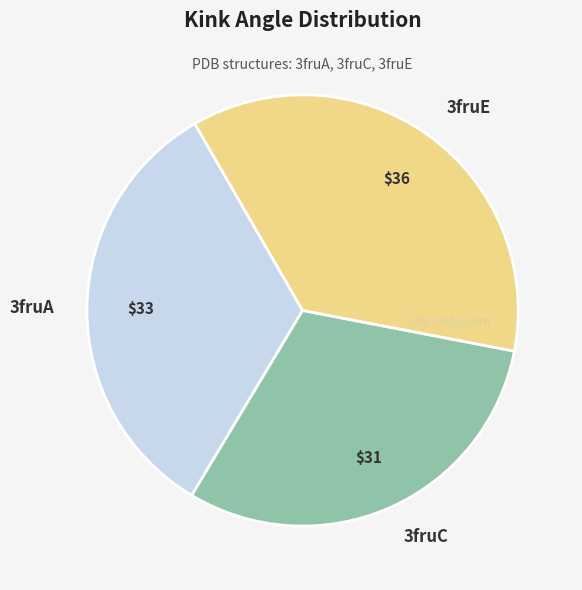

Between 3fruA and 3fruE, which is larger?

3fruE